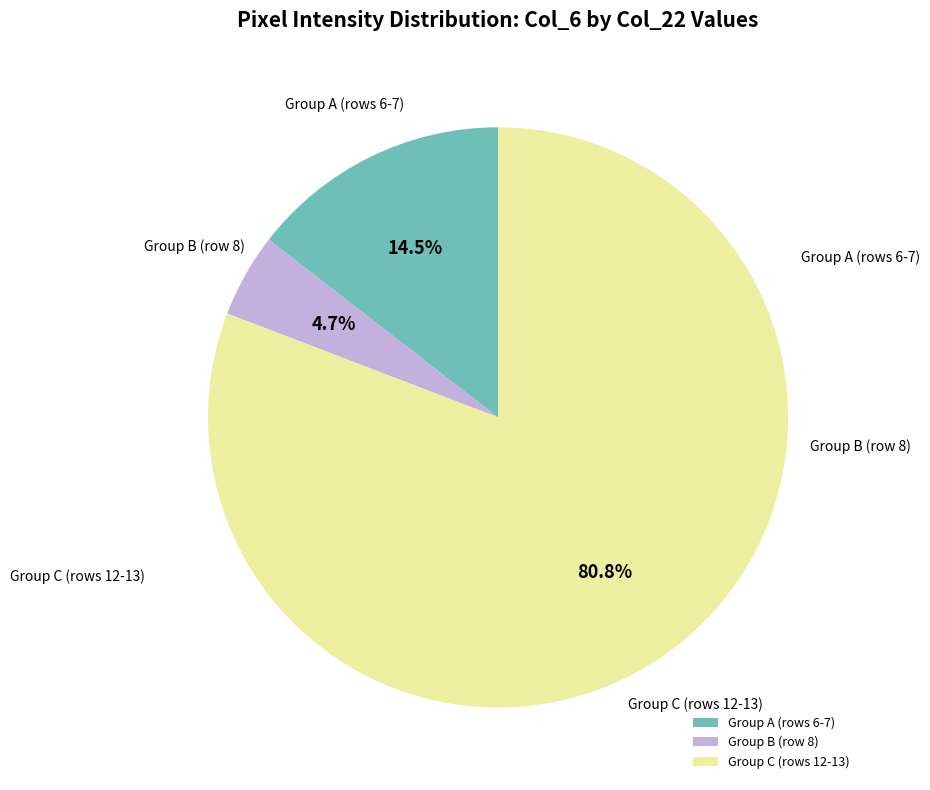

How much of the chart is everything except Group C (rows 12-13)?

19.2%